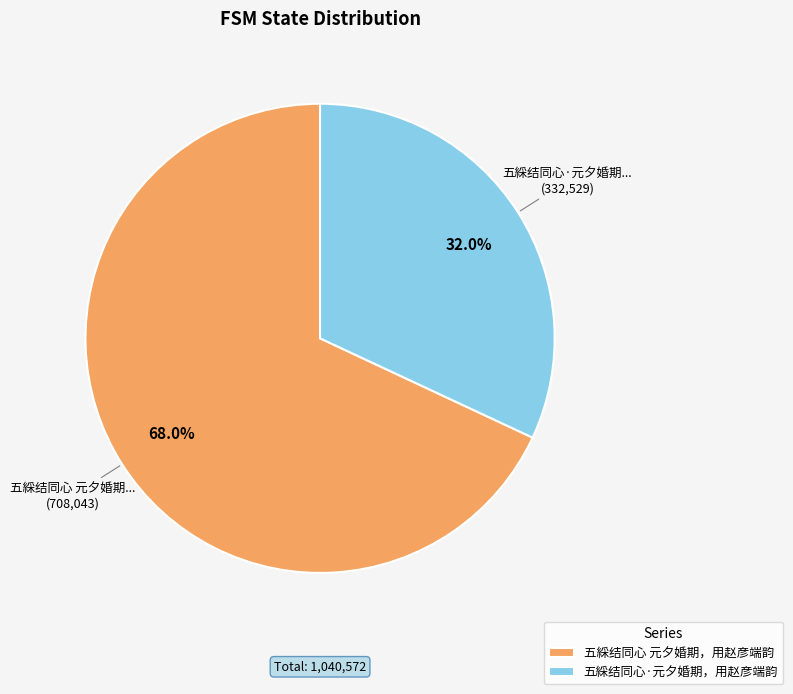

Does 五綵结同心 元夕婚期，用赵彦端韵 represent more than half of the total?

Yes